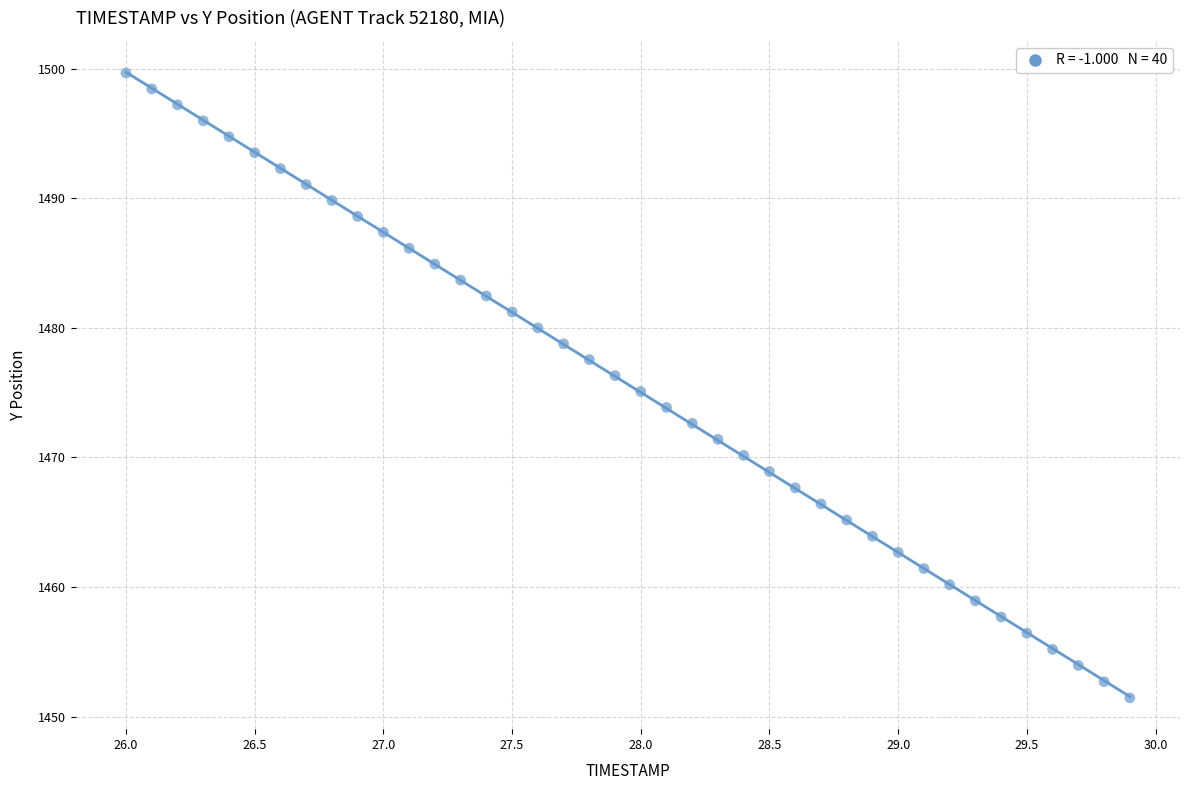

What is the range of Y values (max minus min)?

48.2